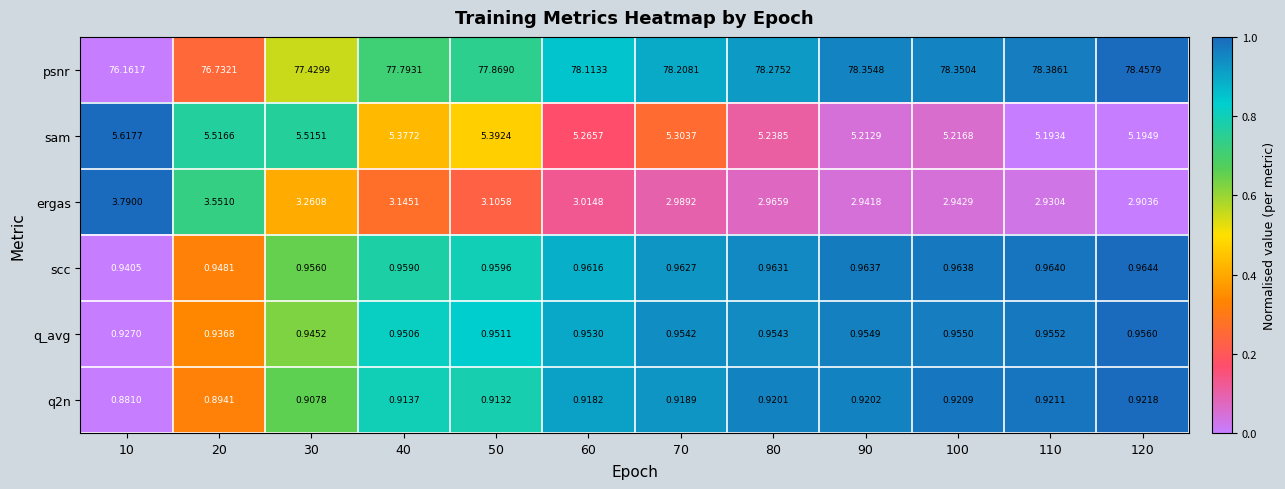

Is the value of scc at 40 greater than the value of q_avg at 120?

Yes